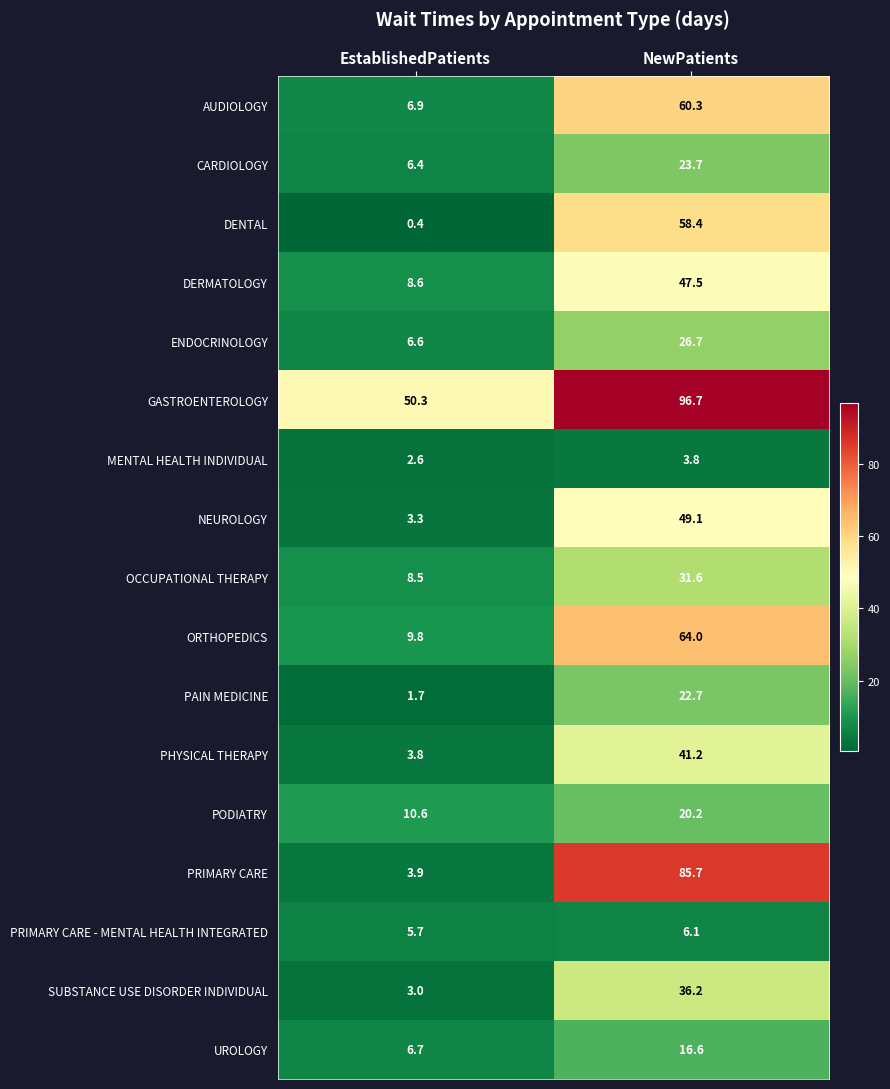

At which category is the sum across all series the highest?

NewPatients